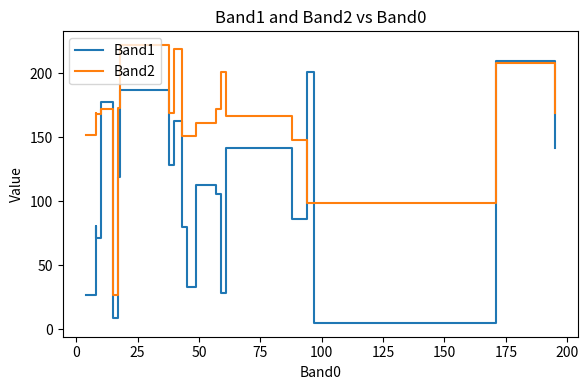

Rank the series by their average value, from highest to lowest.

Band2, Band1